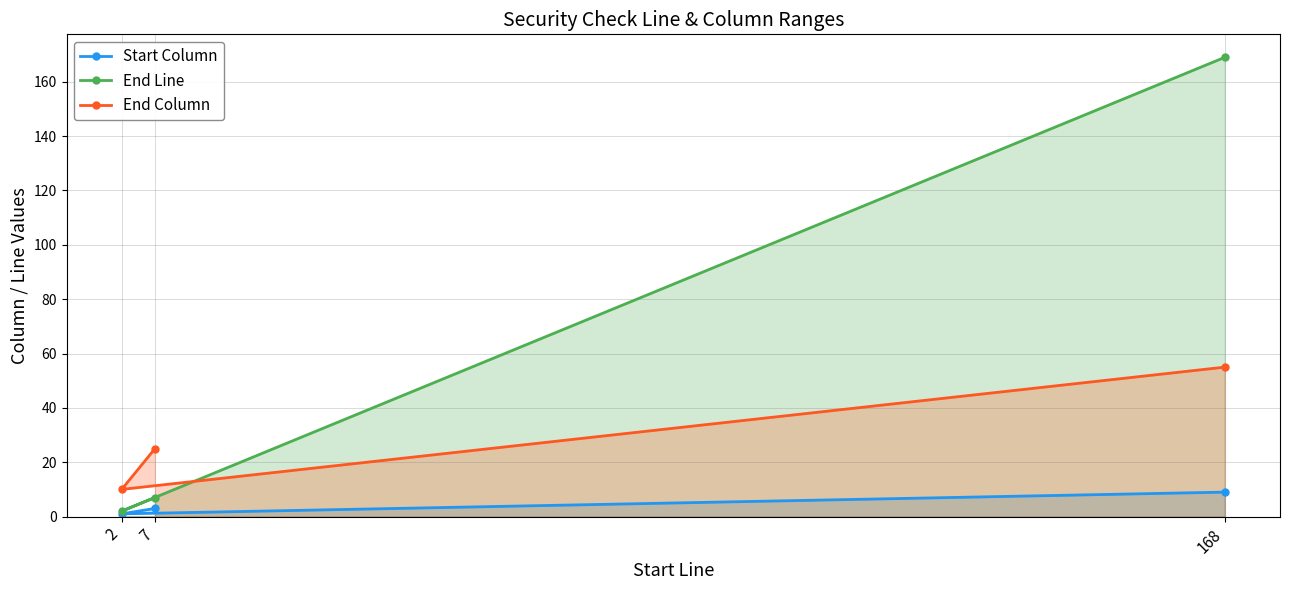

Rank the series at 7 from lowest to highest value.

Start Column, End Line, End Column